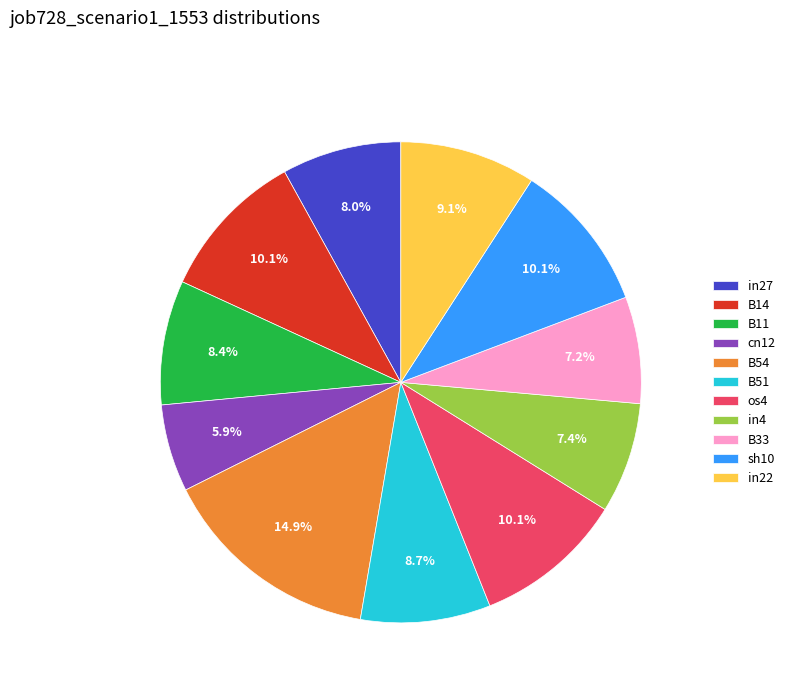

Is there a majority slice in this chart?

No